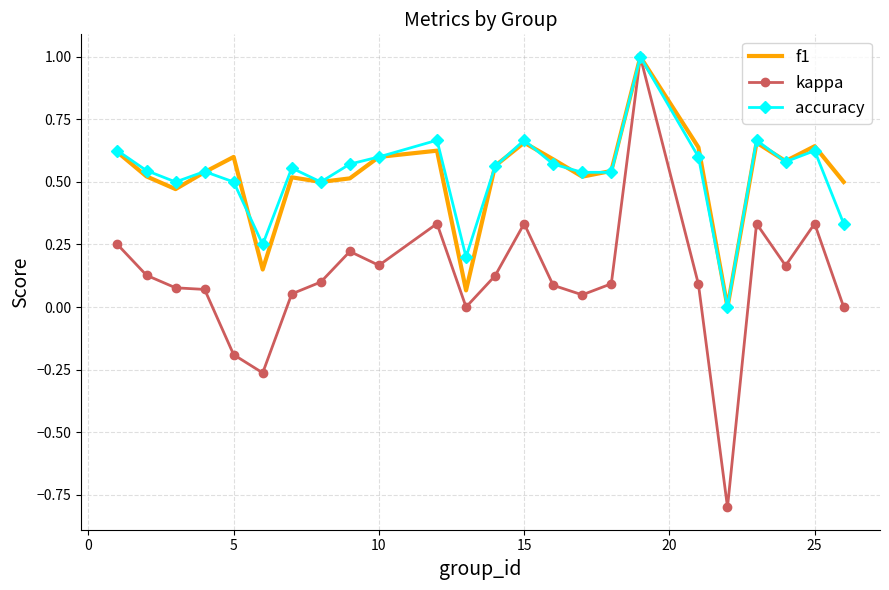

What is the smallest value displayed?

-0.8